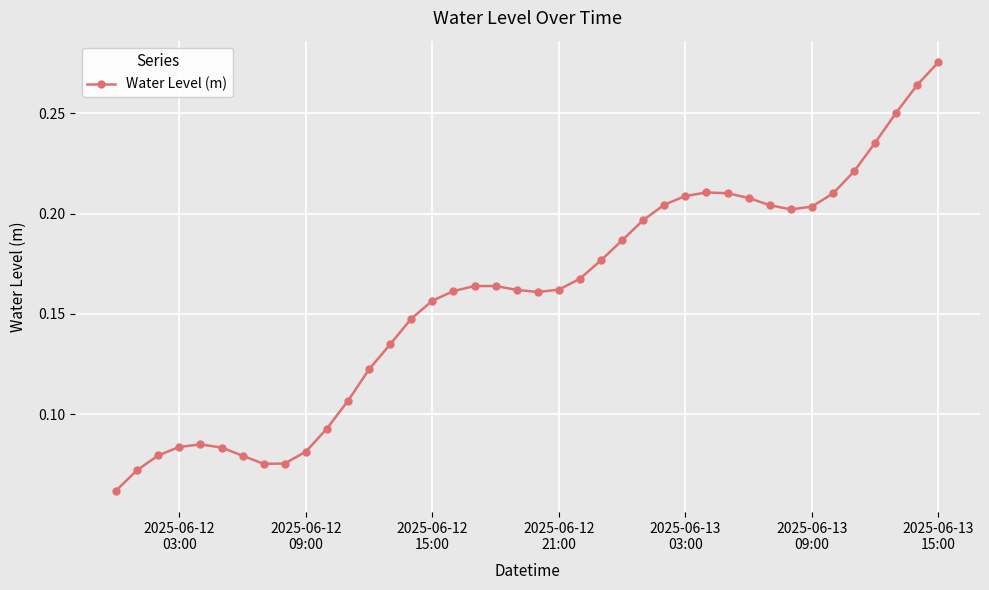

What is the sum of all values?

6.3